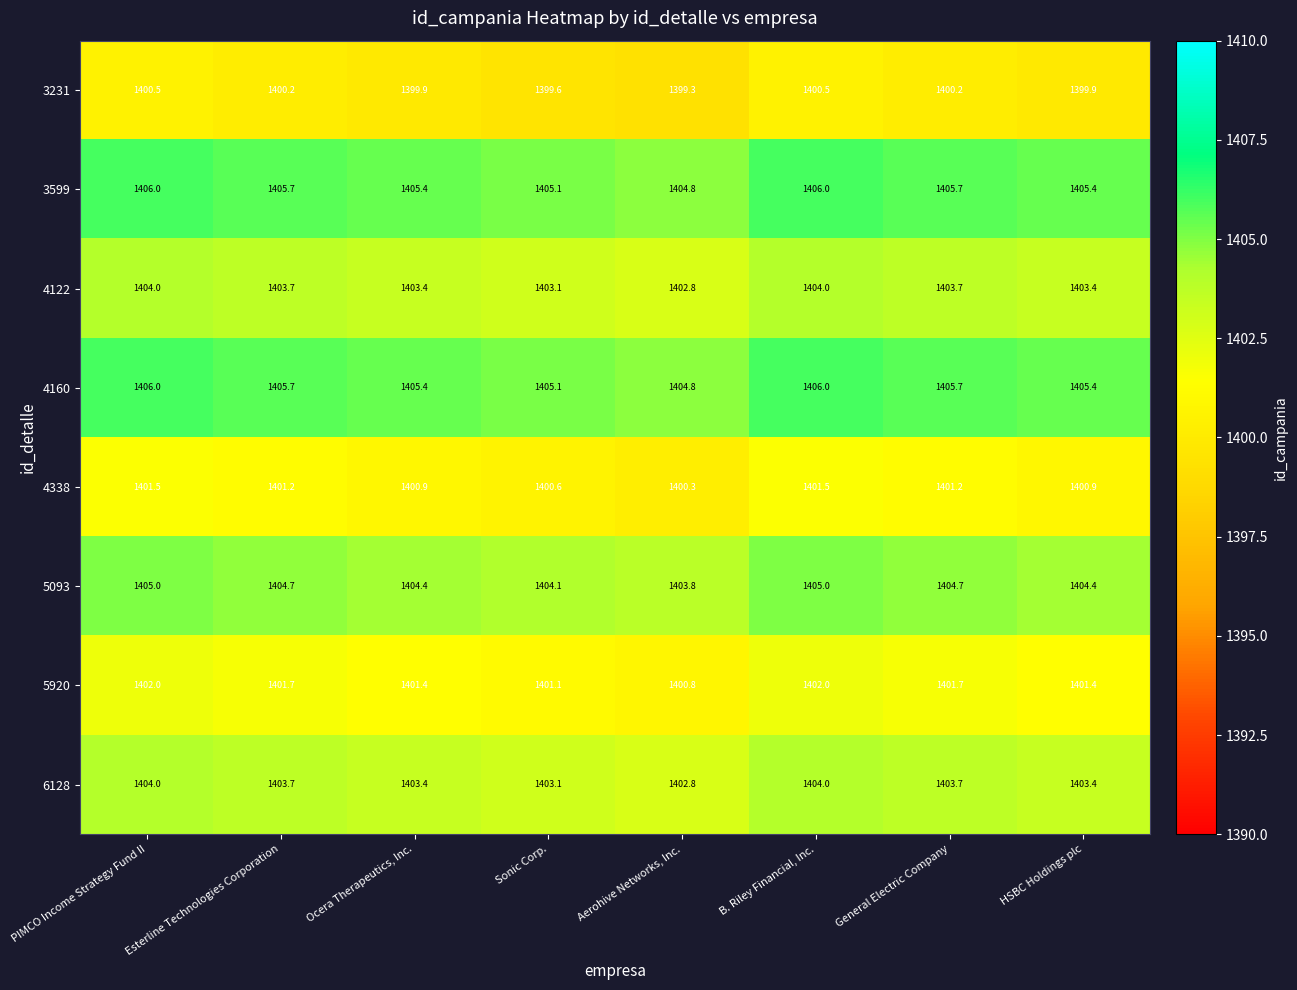

True or false: 3599 has a value of 1405.7 at Esterline Technologies Corporation.

True